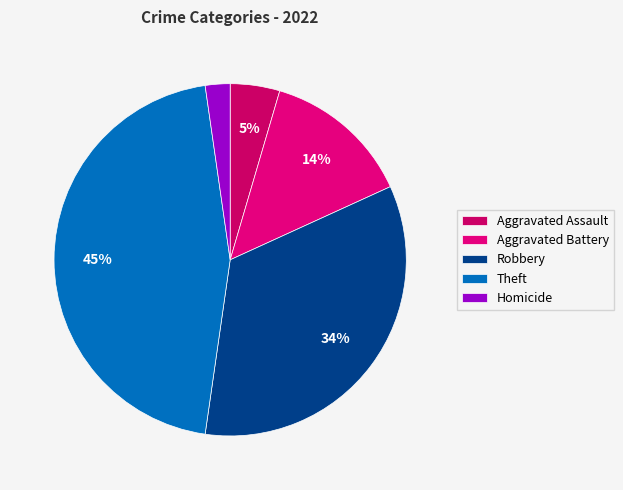

Count the number of slices in the pie.

5